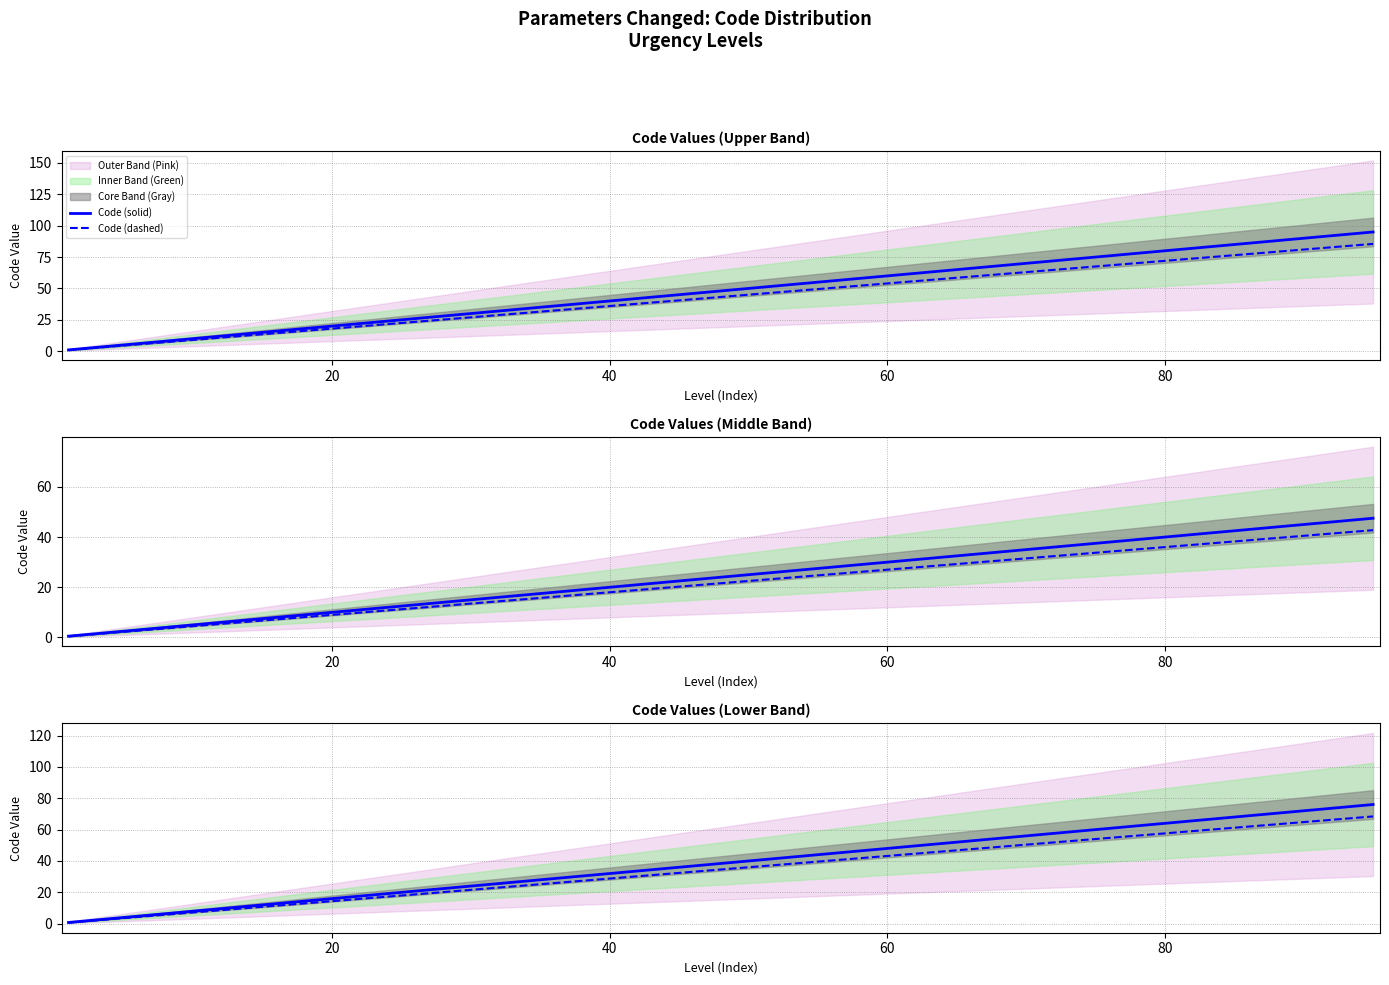

Which series has the widest spread of values?

Code (solid)